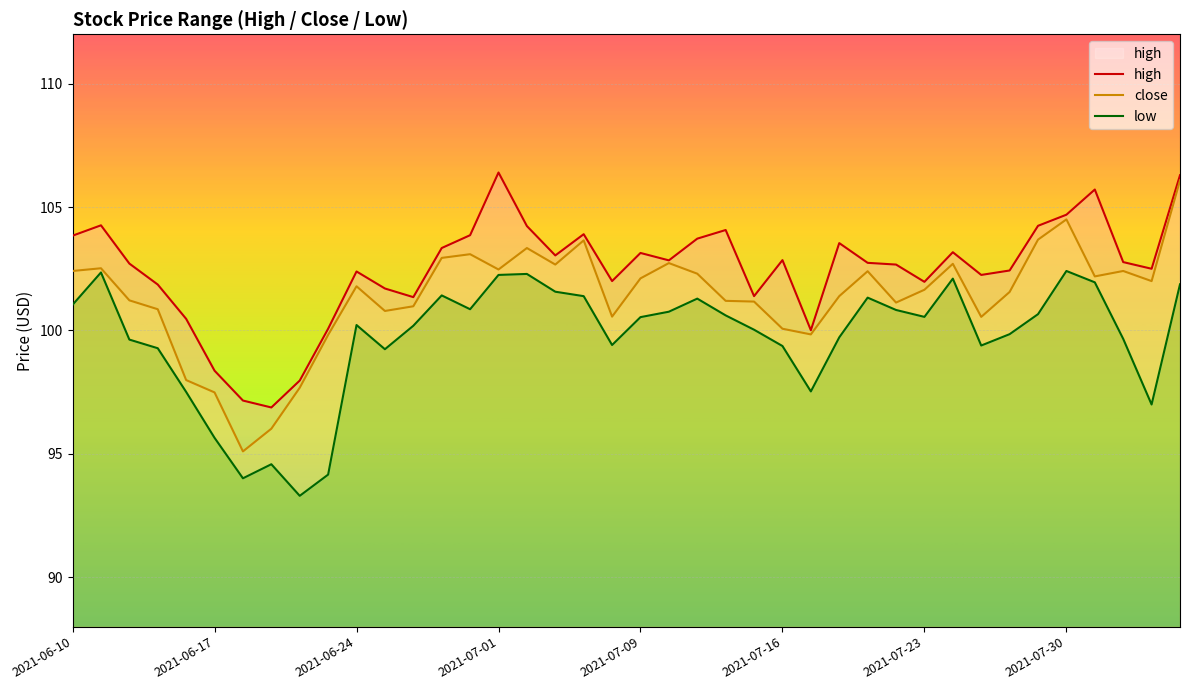

Is the value of low at 2021-06-30 greater than the value of high at 2021-07-01?

No